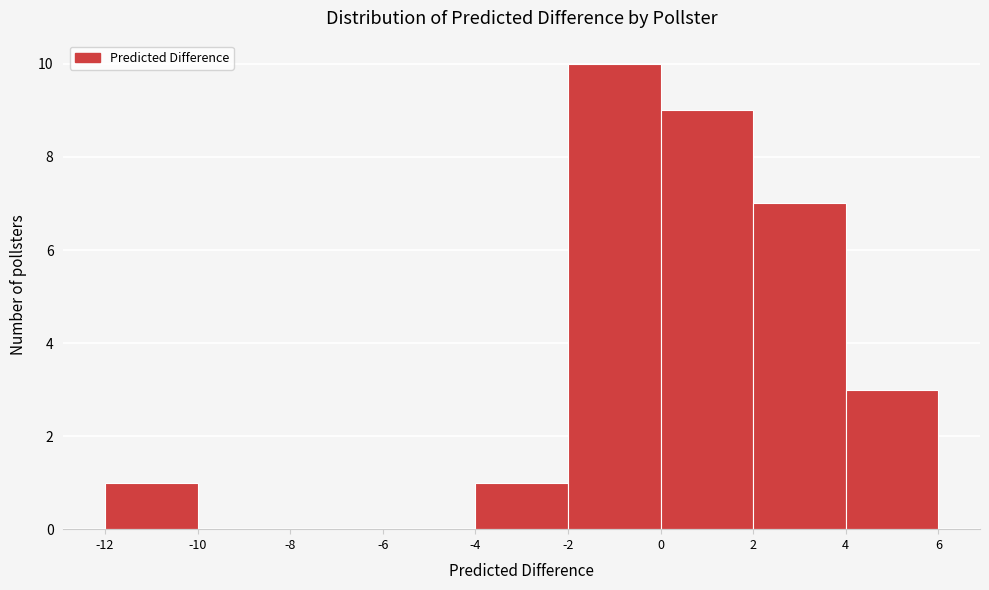

How tall is the bar that spans 0 to 2 on the x-axis? The values are not printed on the chart, so give them approximately, as read against the axis.

9